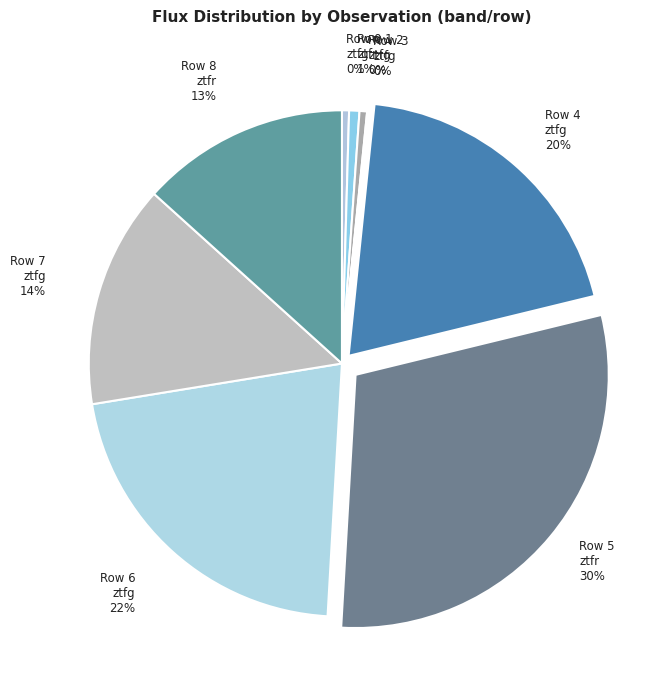

To the nearest percent, what is the average slice percentage?

11%